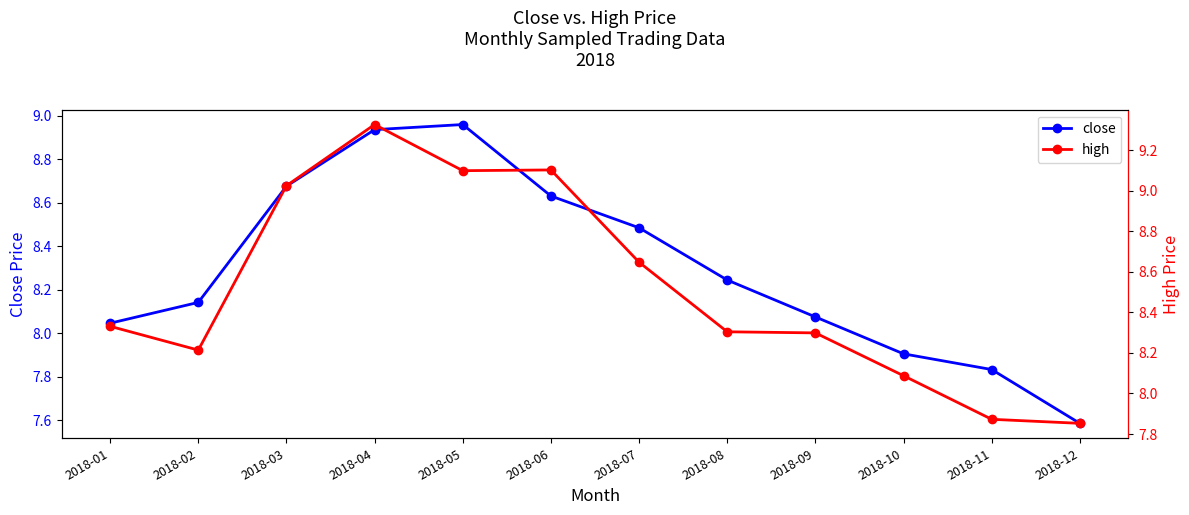

At which label does close first exceed 8?

2018-01